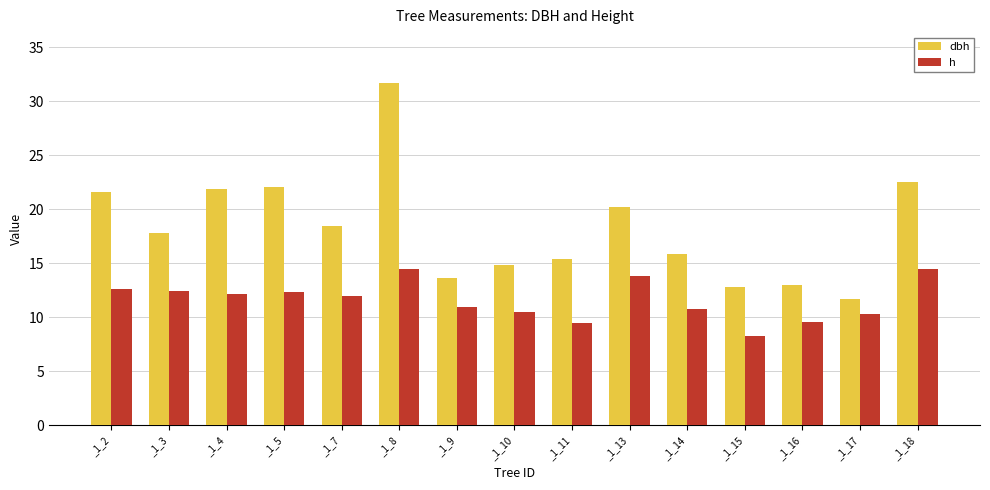

What is the minimum value shown in the chart?

8.3